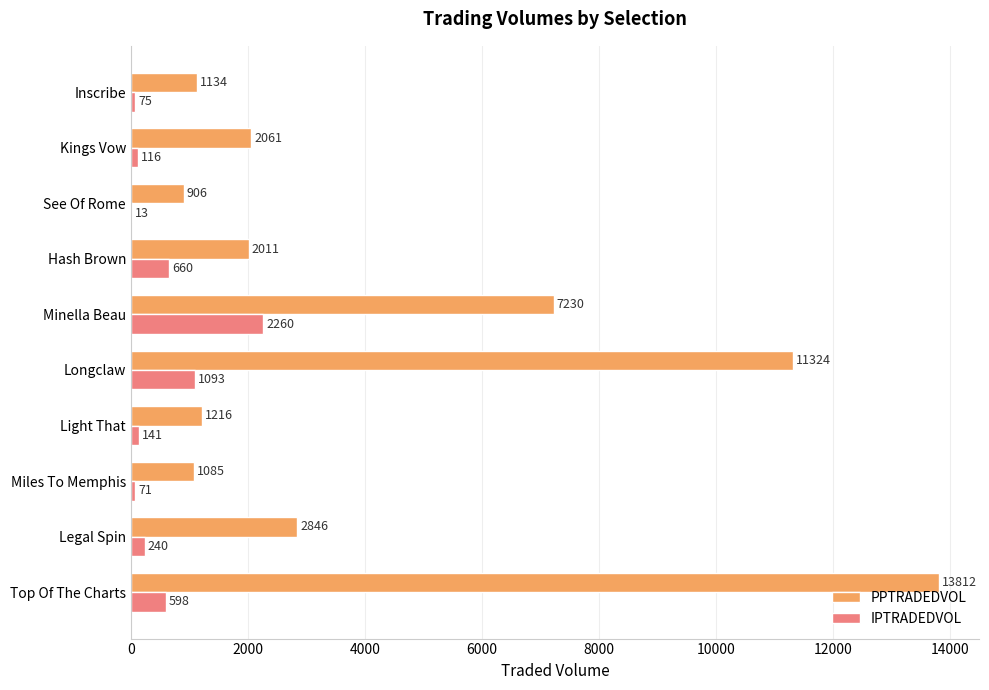

Is the value of IPTRADEDVOL at Hash Brown greater than the value of PPTRADEDVOL at See Of Rome?

No